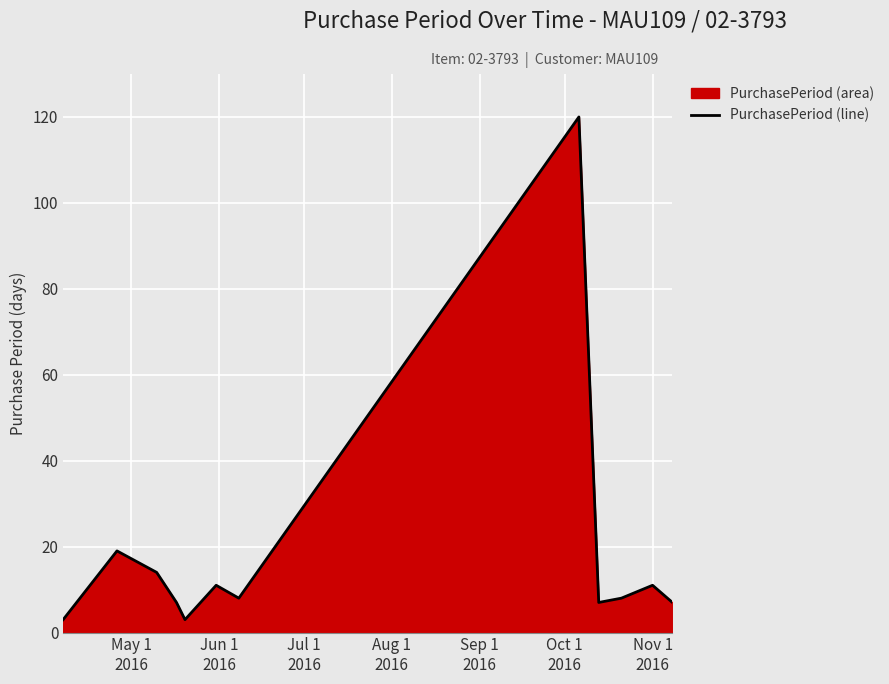

What is the greatest value displayed?

120